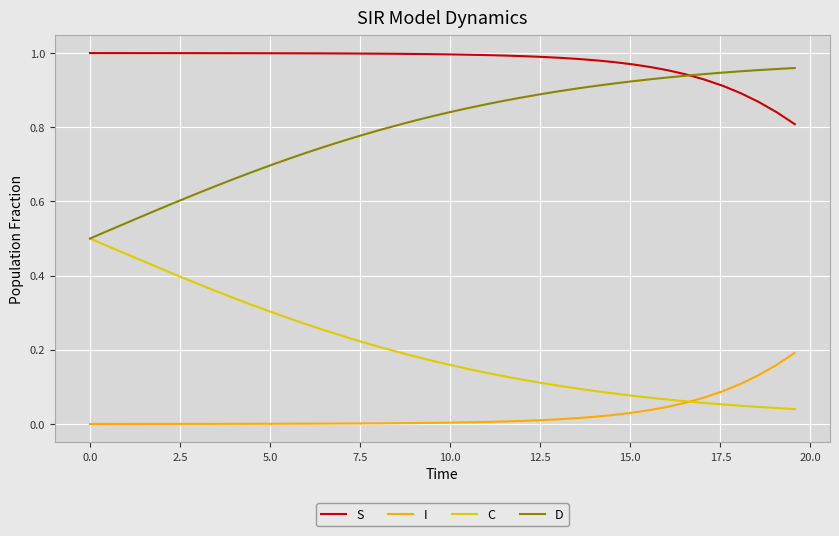

Does the chart have visible grid lines?

Yes